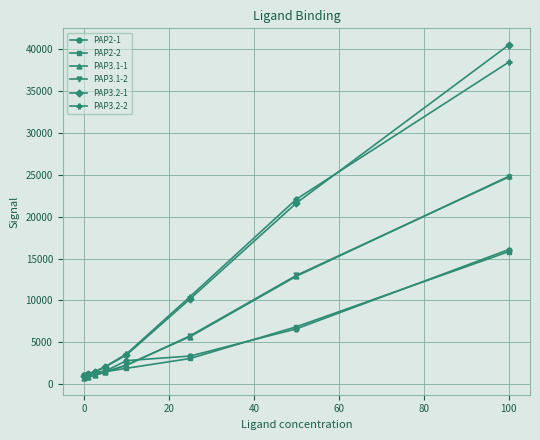

What is the smallest value displayed?

737